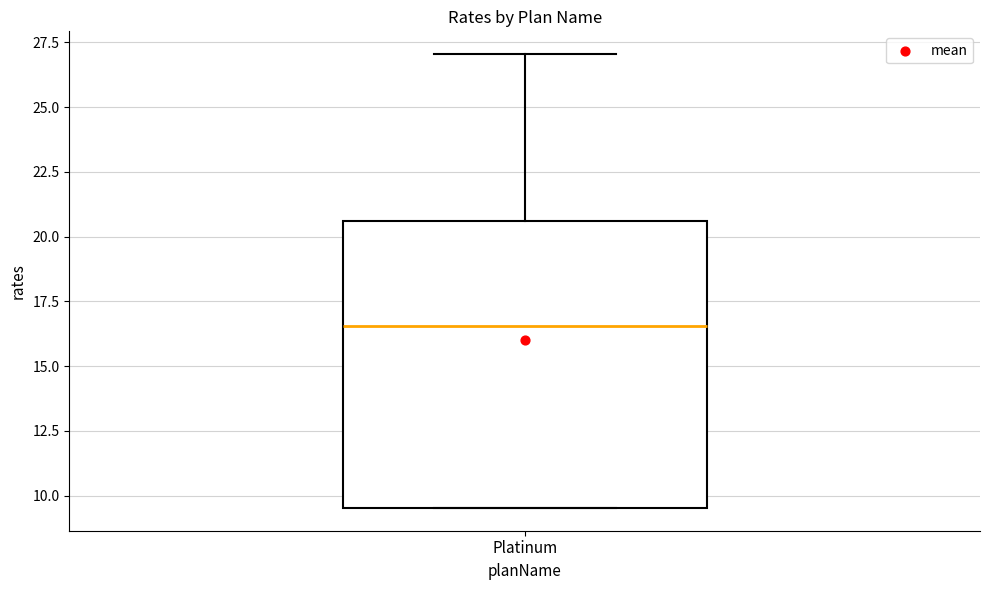

Where does the median line of the box for Platinum sit on the y-axis? The values are not printed on the chart, so give them approximately, as read against the axis.

16.5